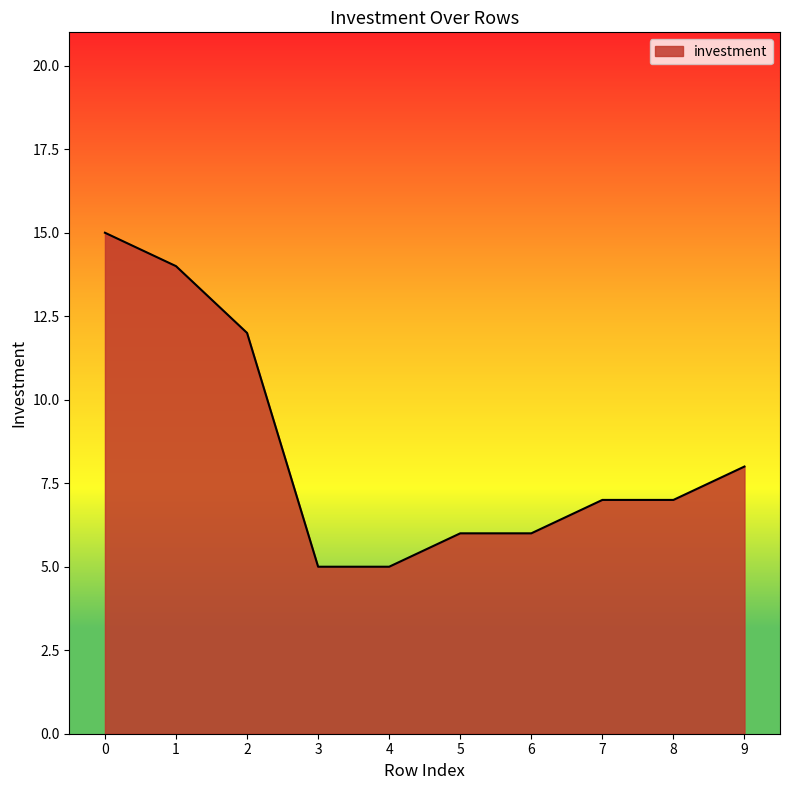

What is the greatest value displayed?

15